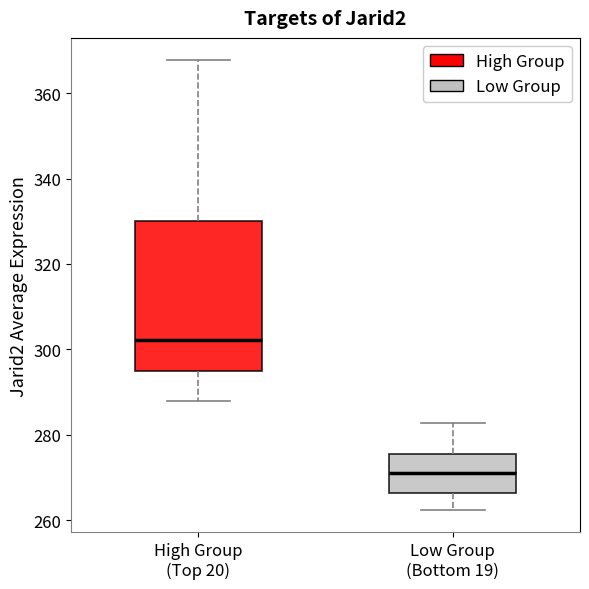

Where is the upper edge of the box for High Group (Top 20) on the y-axis? The values are not printed on the chart, so give them approximately, as read against the axis.

330